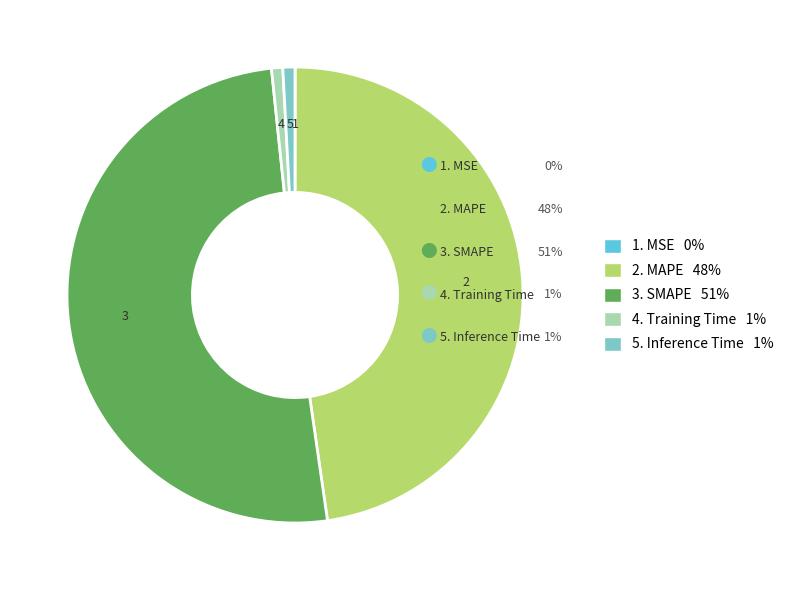

Is there any slice that represents more than half of the pie?

Yes